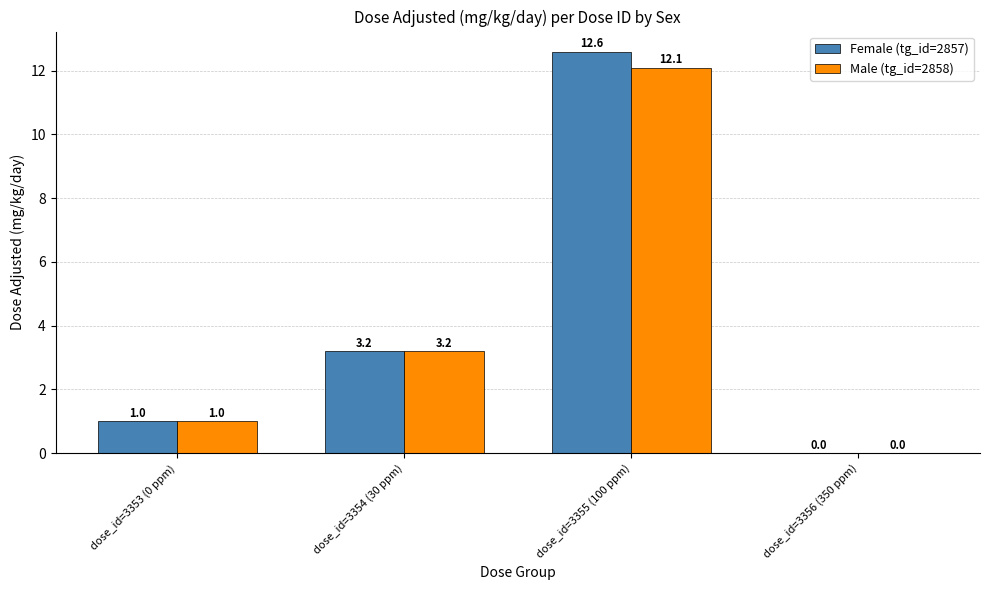

What is the highest value of the Male (tg_id=2858) series?

12.1